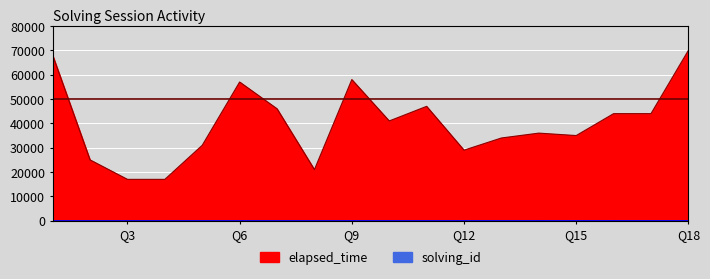

What is the sum of the solving_id values at 1 and 13?

14